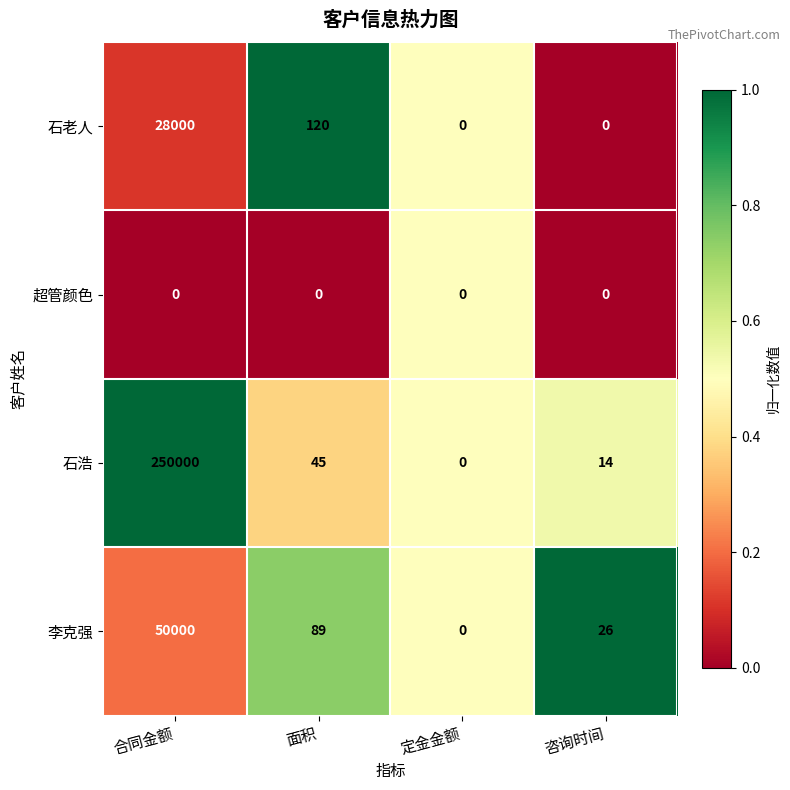

Count the number of categories in the chart.

4